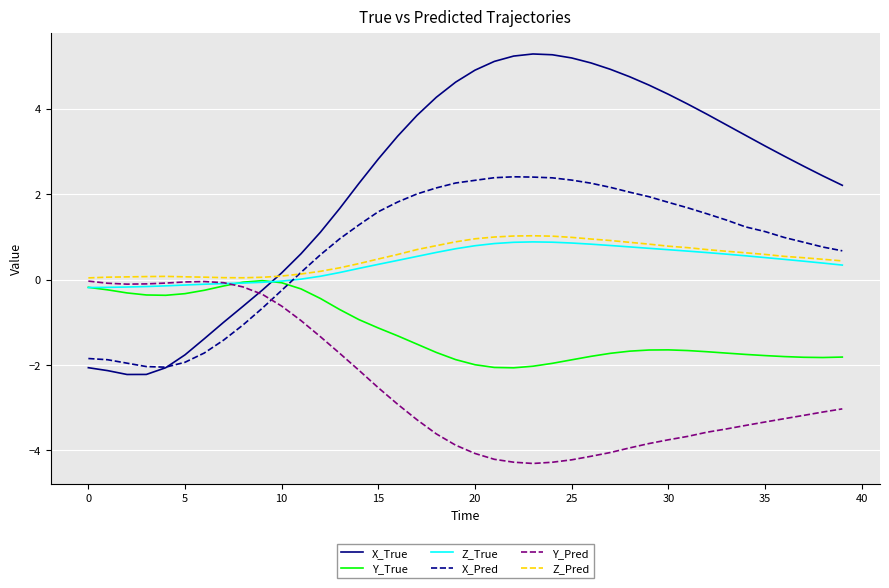

Which series has the largest range (max minus min)?

X_True